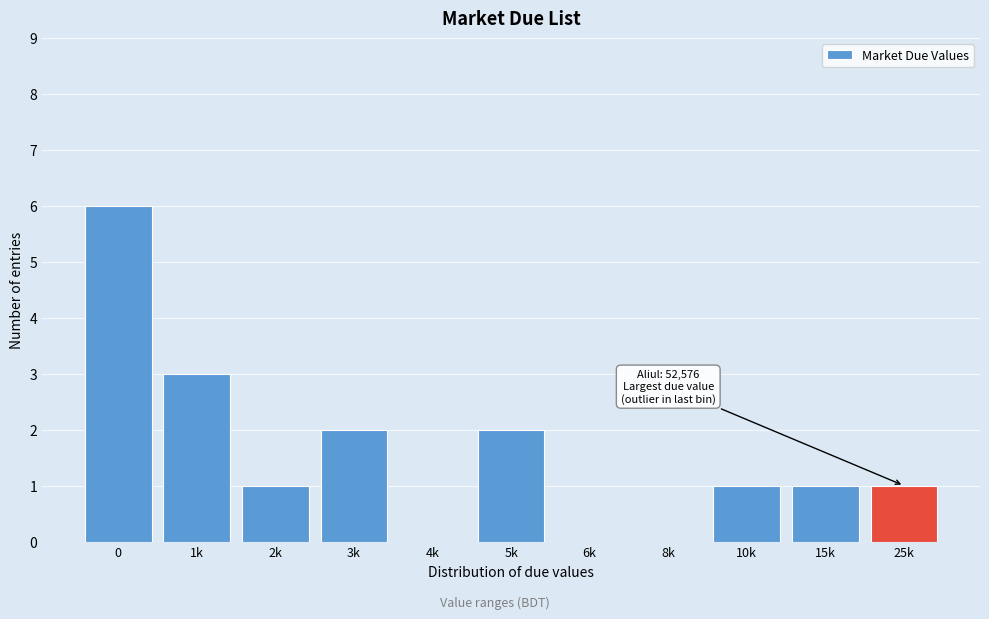

Reading right to left, what are all the values shown in this chart?

25k=1	15k=1	10k=1	8k=0	6k=0	5k=2	4k=0	3k=2	2k=1	1k=3	0=6